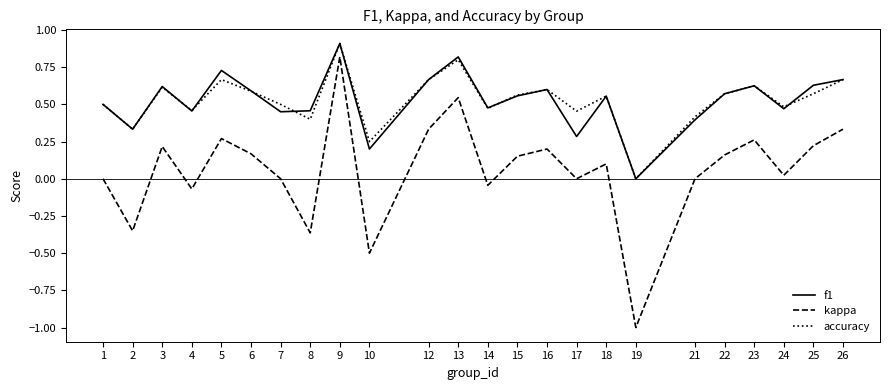

True or false: accuracy has a value of 0.6 at 25.

True